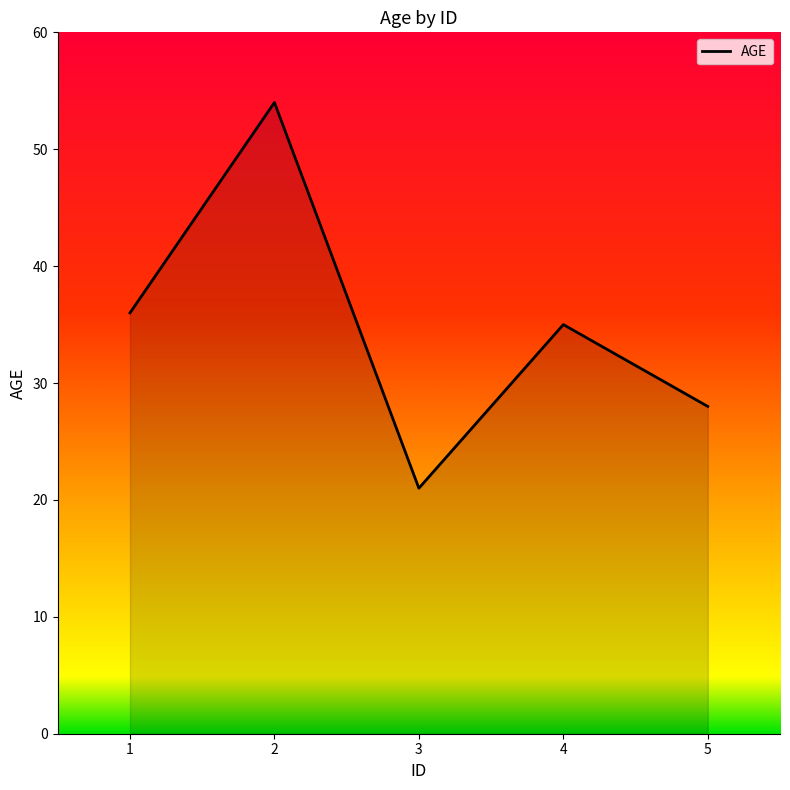

Where is the data nearest to the value 37?

1